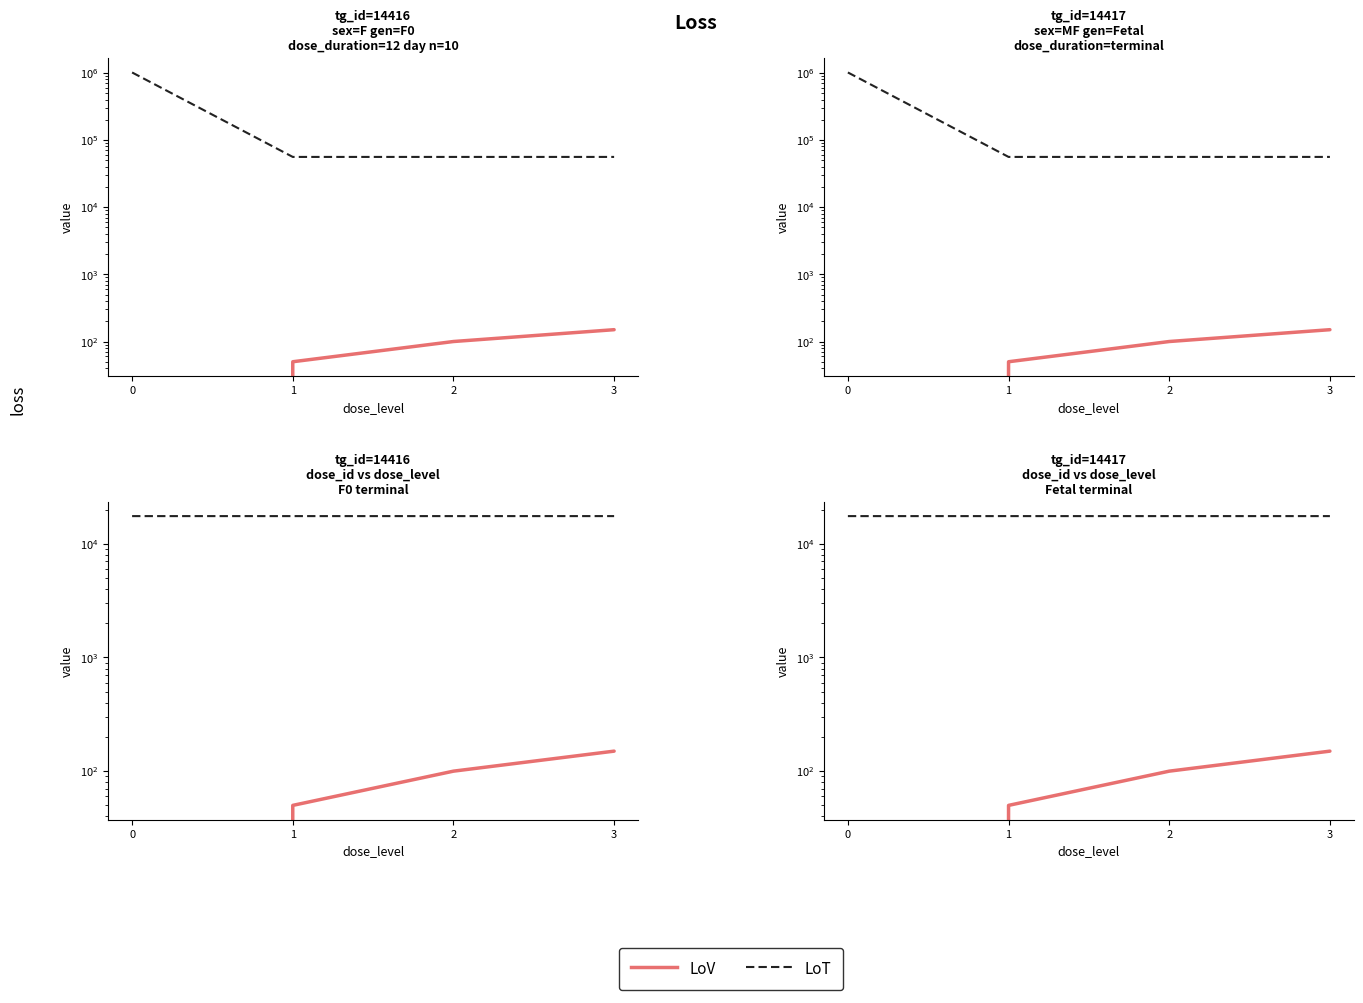

Read the LoT value at 2.

17531